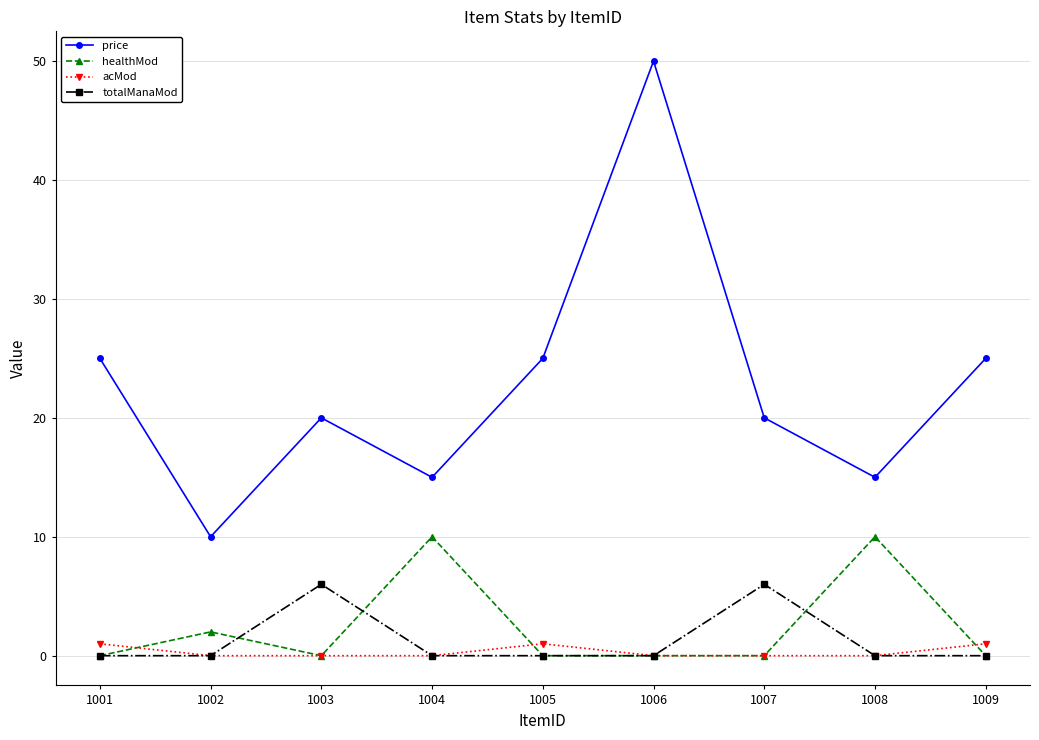

At which category does healthMod reach its first local peak?

1002